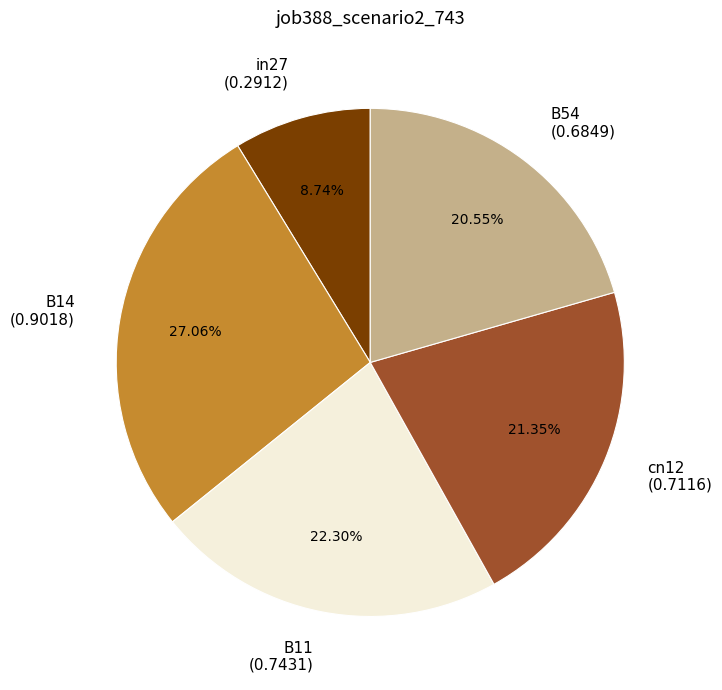

Count the number of slices in the pie.

5